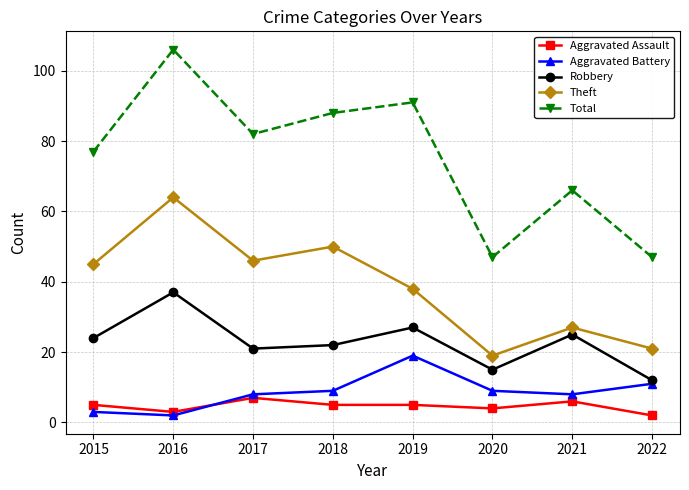

What is the sum of the Aggravated Assault values at 2020 and 2022?

6